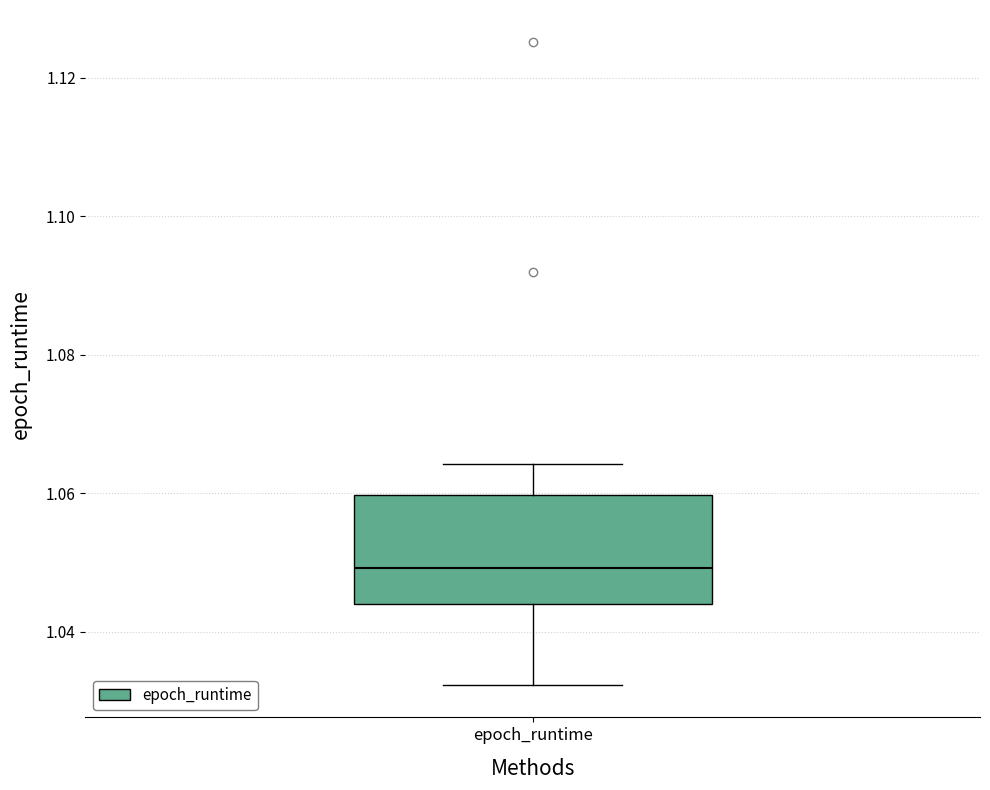

Read this box plot against the y-axis: the position of the median line, the range covered by the box, and the ends of both whiskers. The values are not printed on the chart, so give them approximately, as read against the axis.

median 1.050, box 1.044 to 1.060, whiskers 1.032 to 1.064